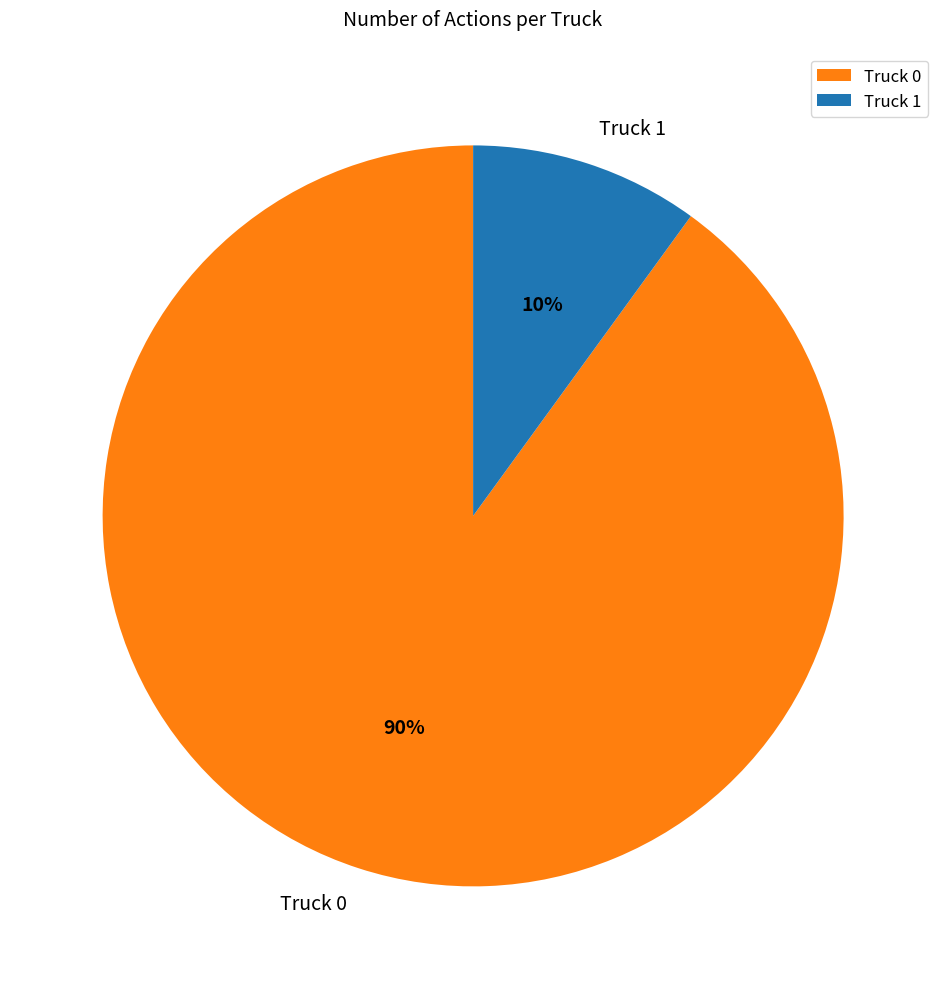

True or false: Truck 1 accounts for 2% of the total.

False